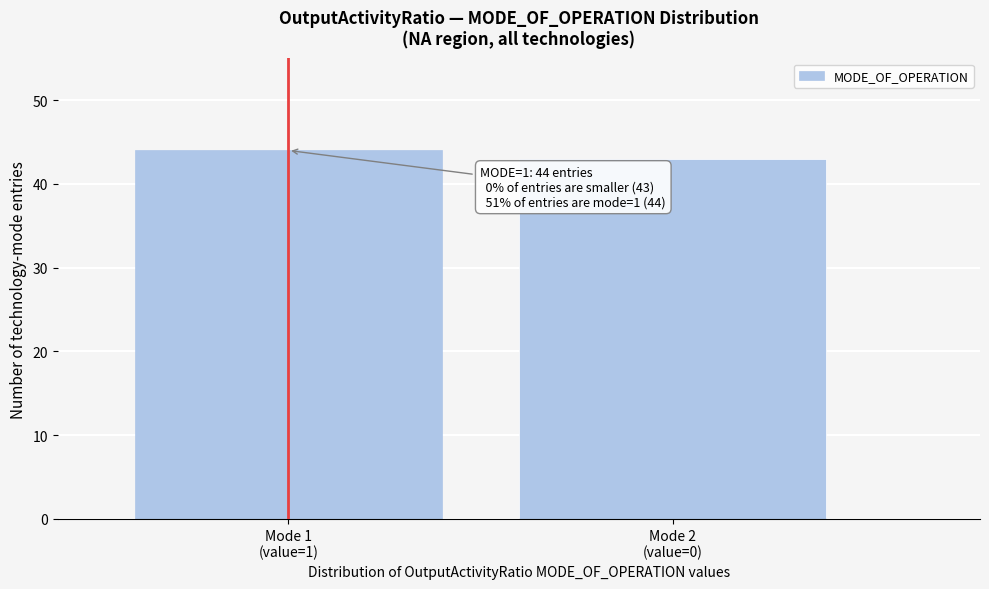

Reading left to right, what are all the values shown in this chart?

44	43